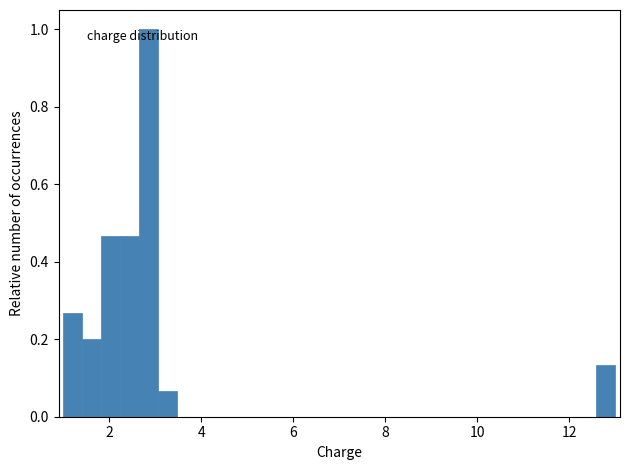

Around what value on the x-axis is the tallest bar? Give the approximate position of its centre, as read against the axis.

2.8